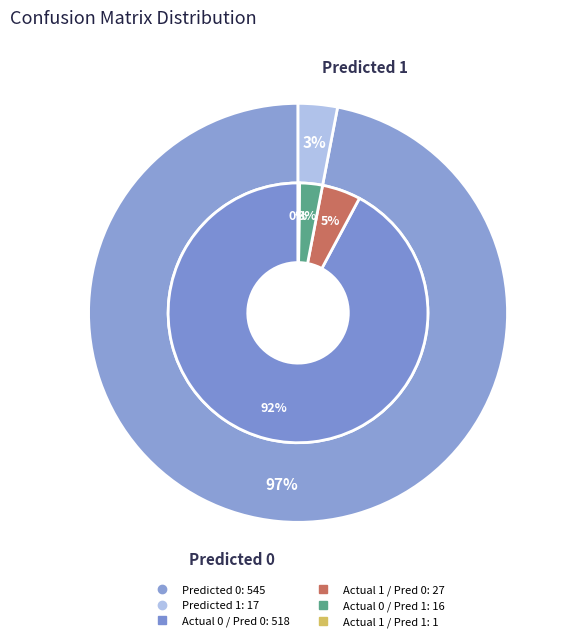

Between Predicted 0 and Predicted 1, which is larger?

Predicted 0